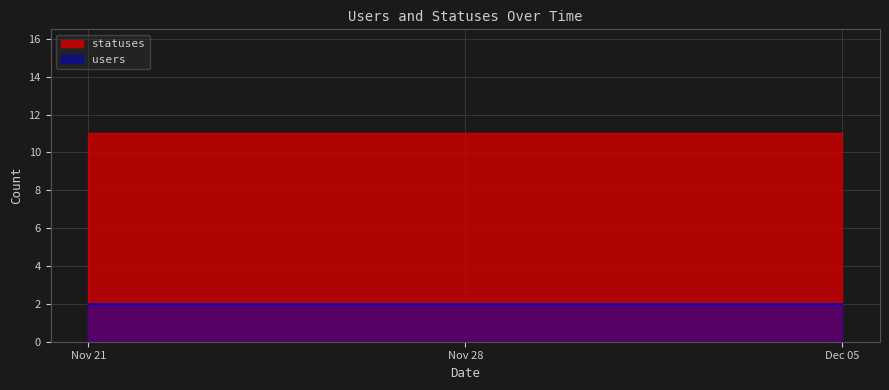

What is the label of the 12th point from the right?

2022-11-24